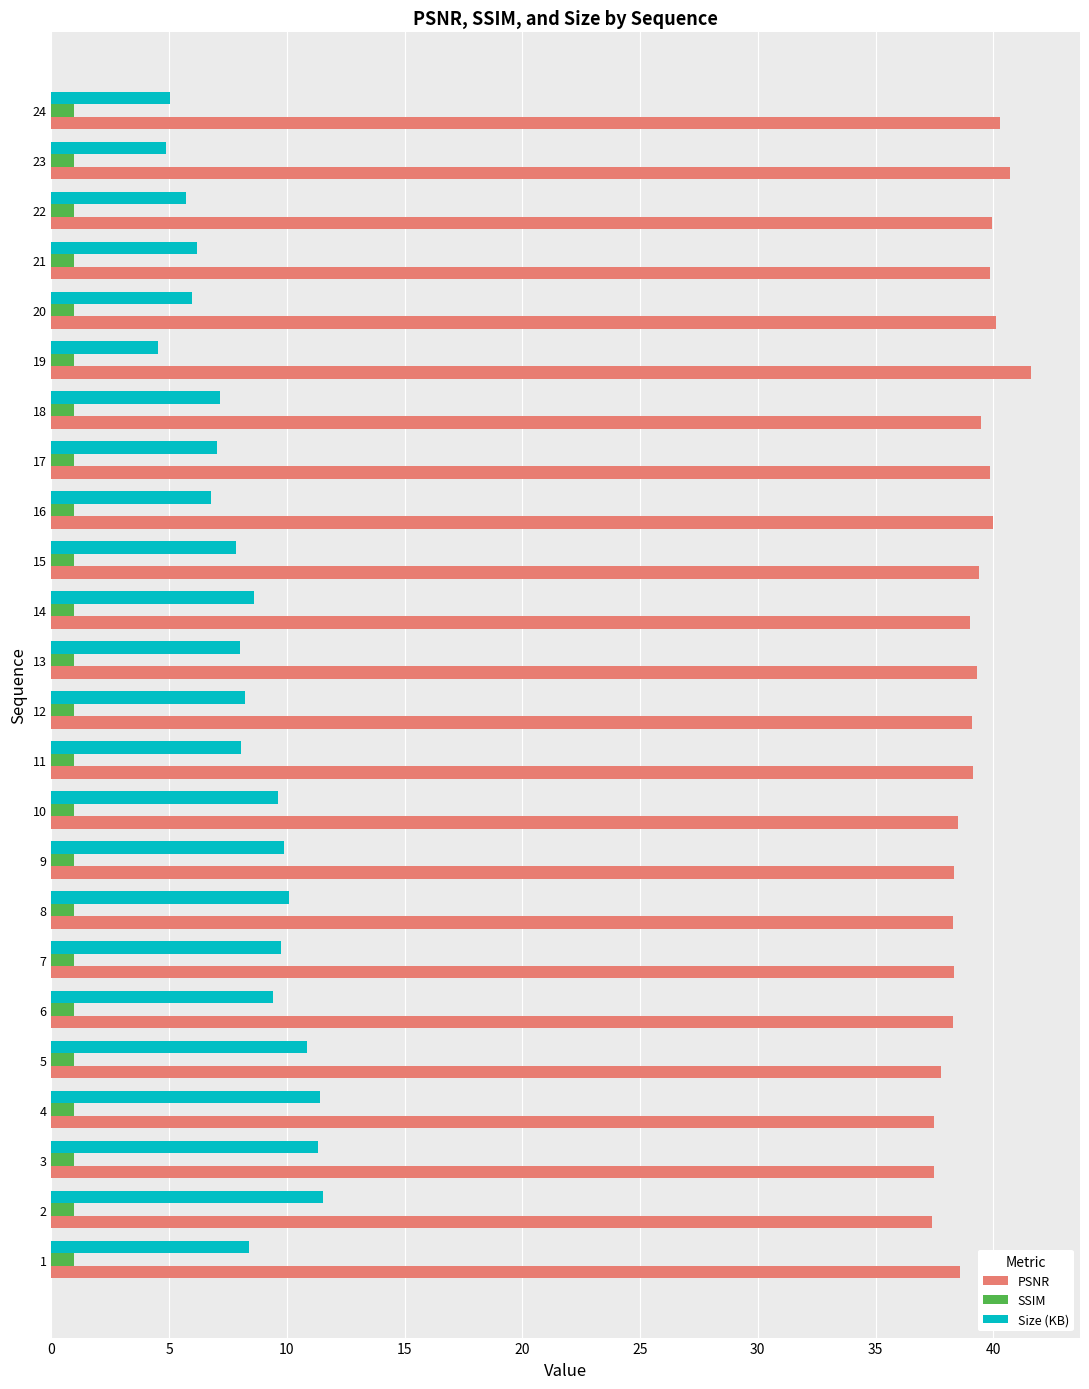

What are all the series names shown in the legend?

PSNR, SSIM, Size (KB)